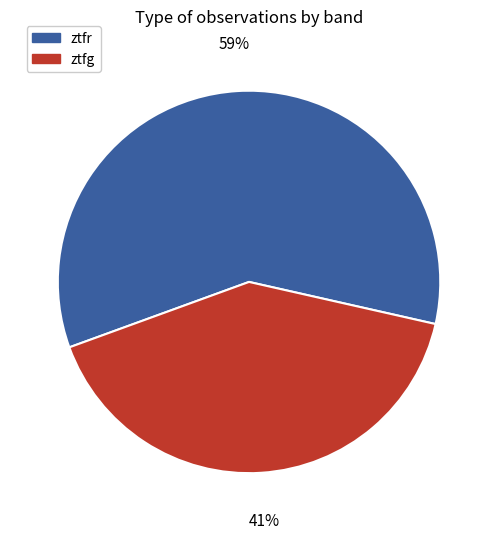

What is the smallest slice in the pie chart?

ztfg